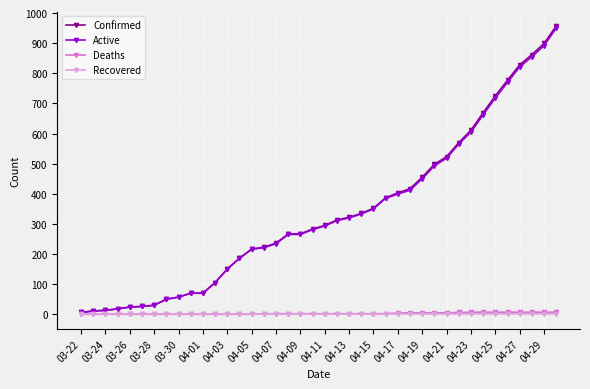

What is the greatest value displayed?

957